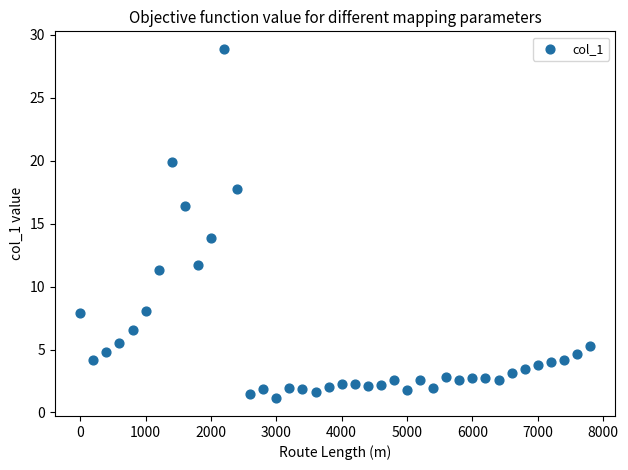

What is the range of Y values (max minus min)?

27.8